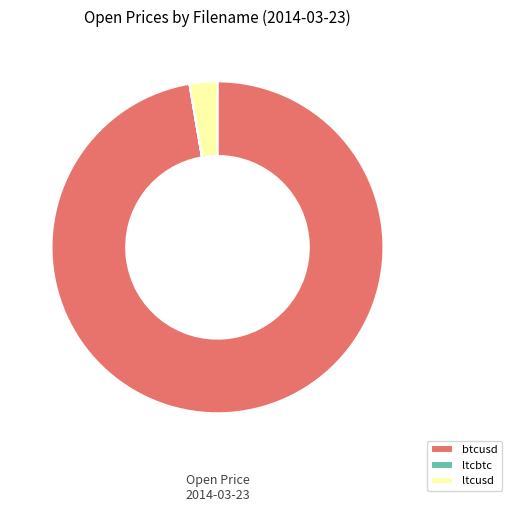

Is it true that ltcusd is 3% of the pie?

True